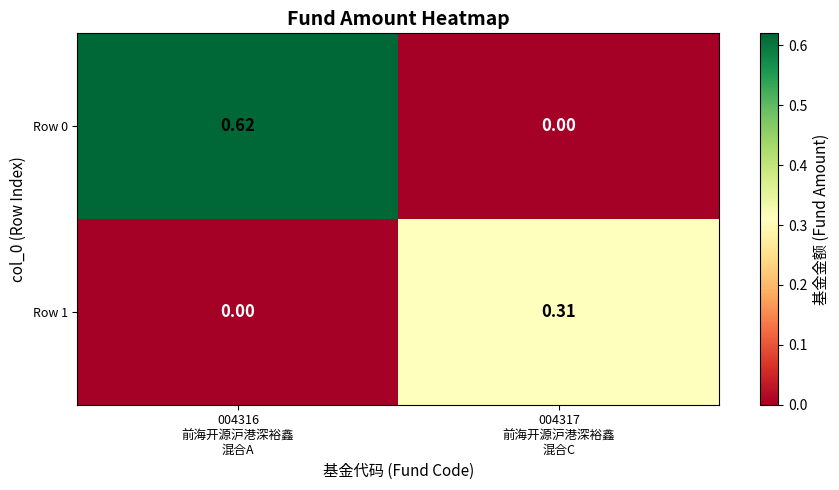

Reading right to left, extract all data points from this chart.

Row 0: 004317
前海开源沪港深裕鑫
混合C=0.0	004316
前海开源沪港深裕鑫
混合A=0.6
Row 1: 004317
前海开源沪港深裕鑫
混合C=0.3	004316
前海开源沪港深裕鑫
混合A=0.0